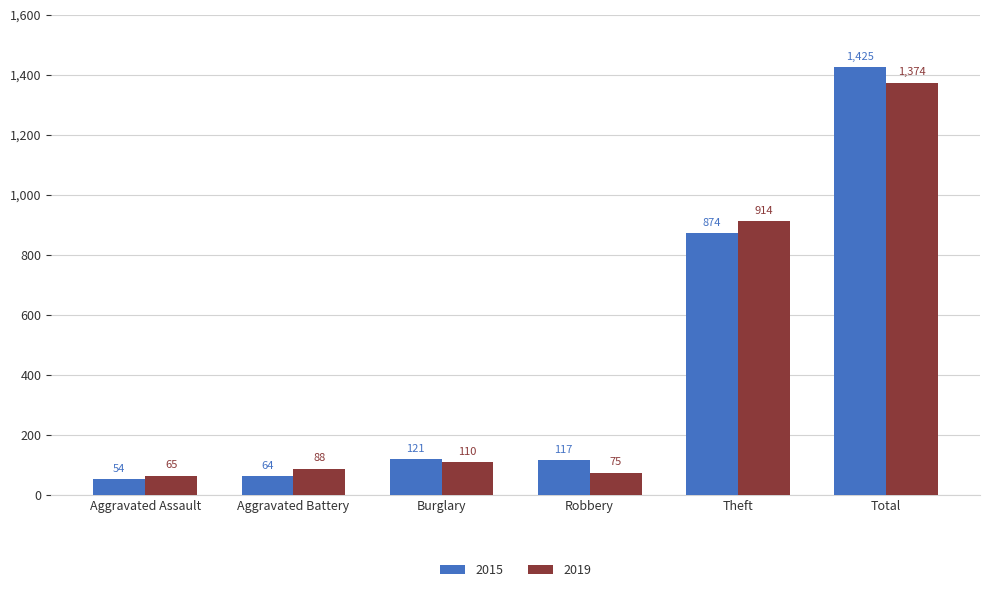

What position from the left is Burglary?

3